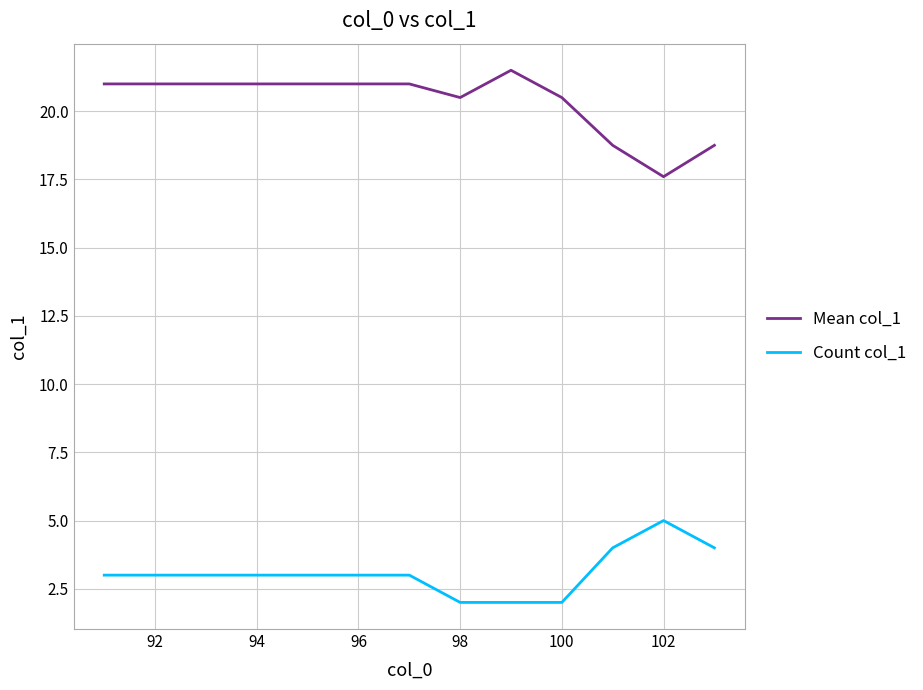

True or false: Mean col_1 and Count col_1 cross at least once.

False